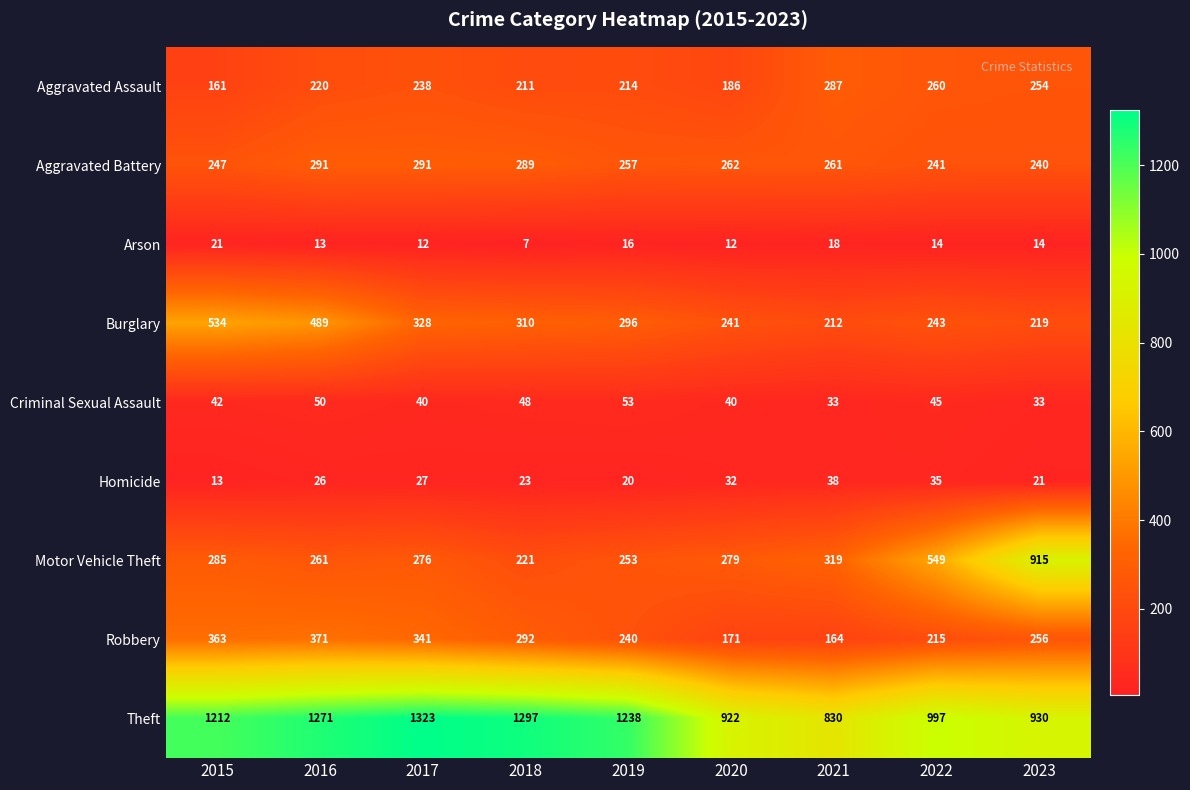

At which label is Aggravated Assault closest to 224?

2016